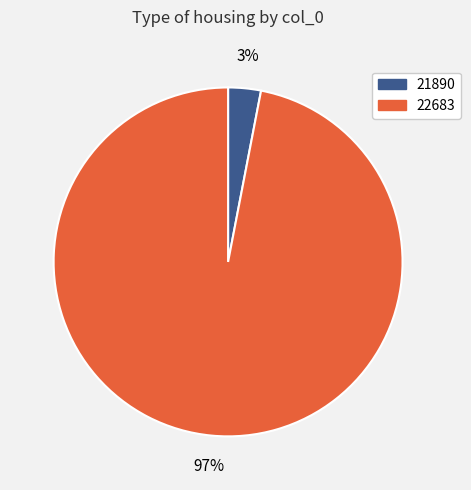

How many segments does this pie chart have?

2